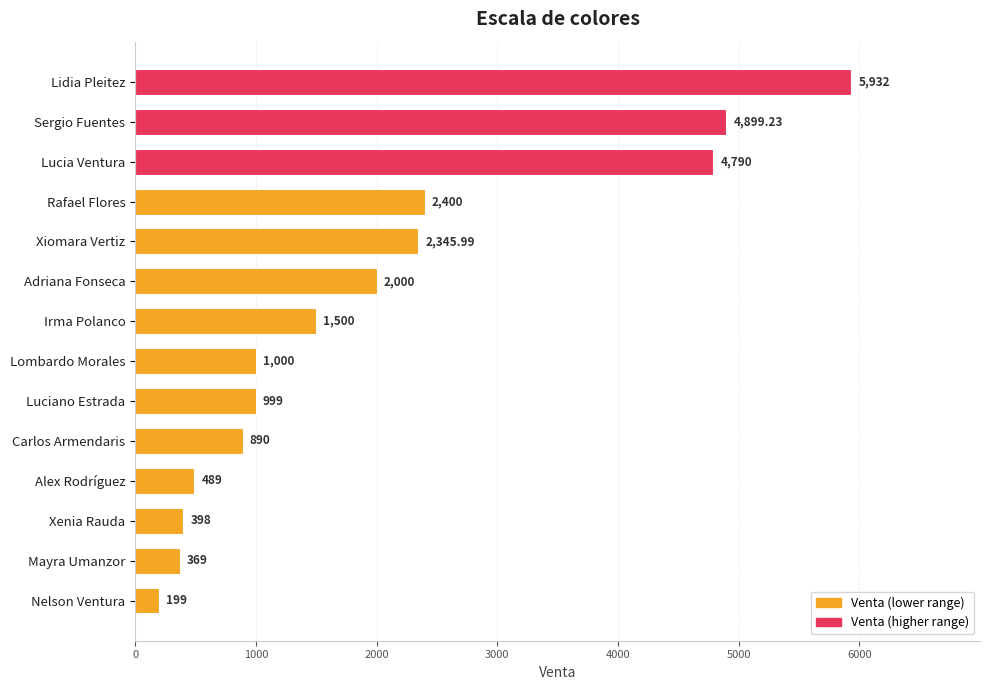

Between Alex Rodríguez and Carlos Armendaris, which is larger?

Carlos Armendaris